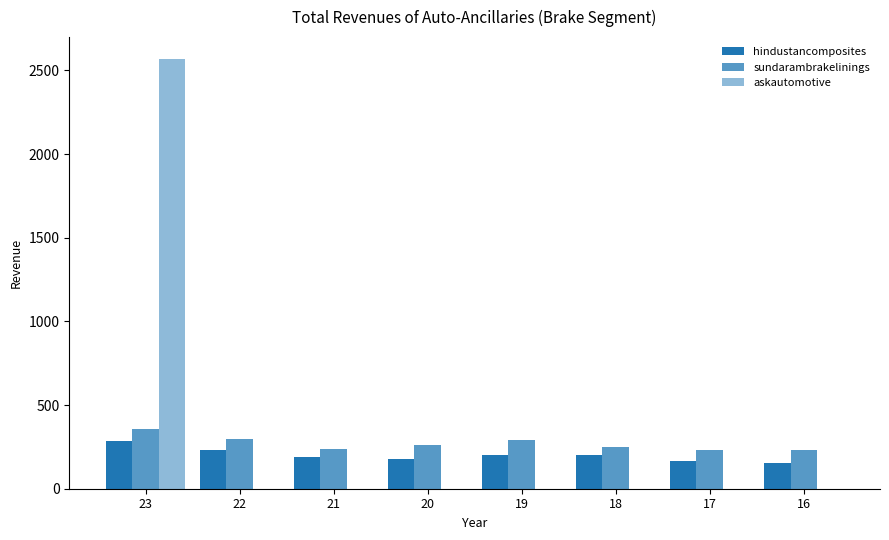

Count the number of data series in this chart.

3